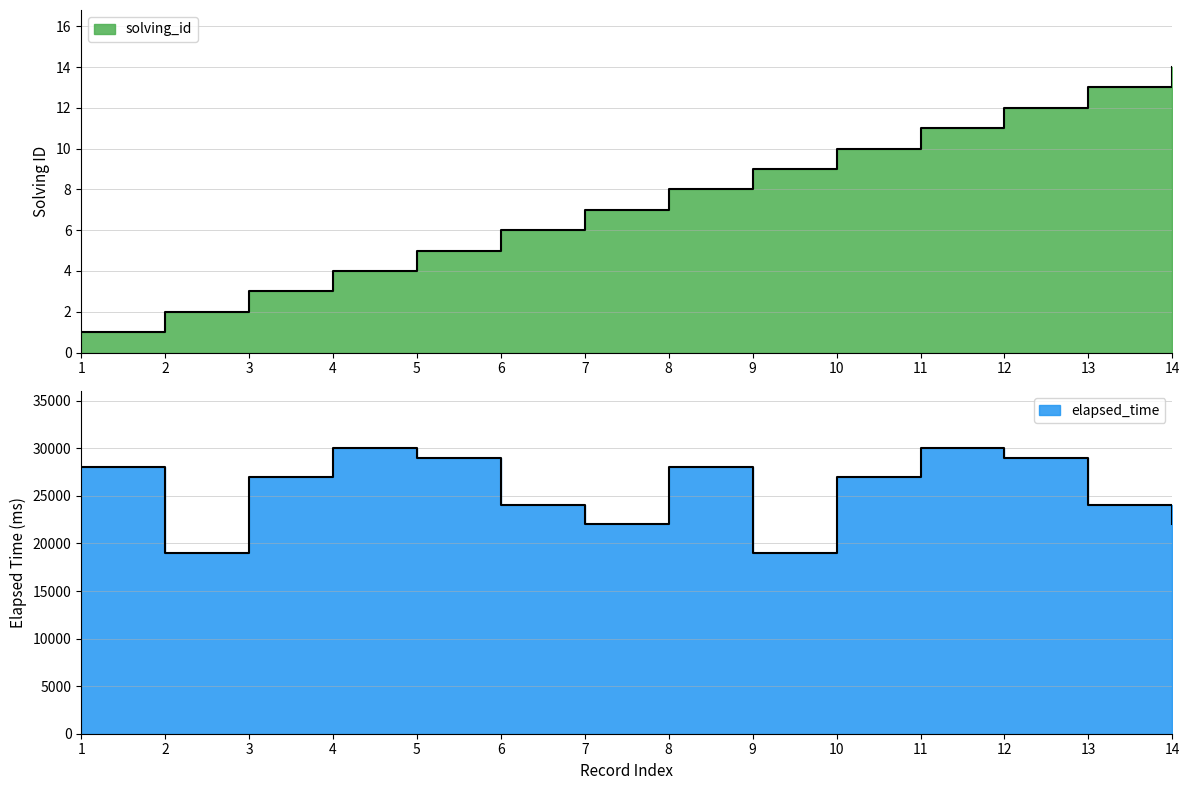

Which series has the largest range (max minus min)?

elapsed_time